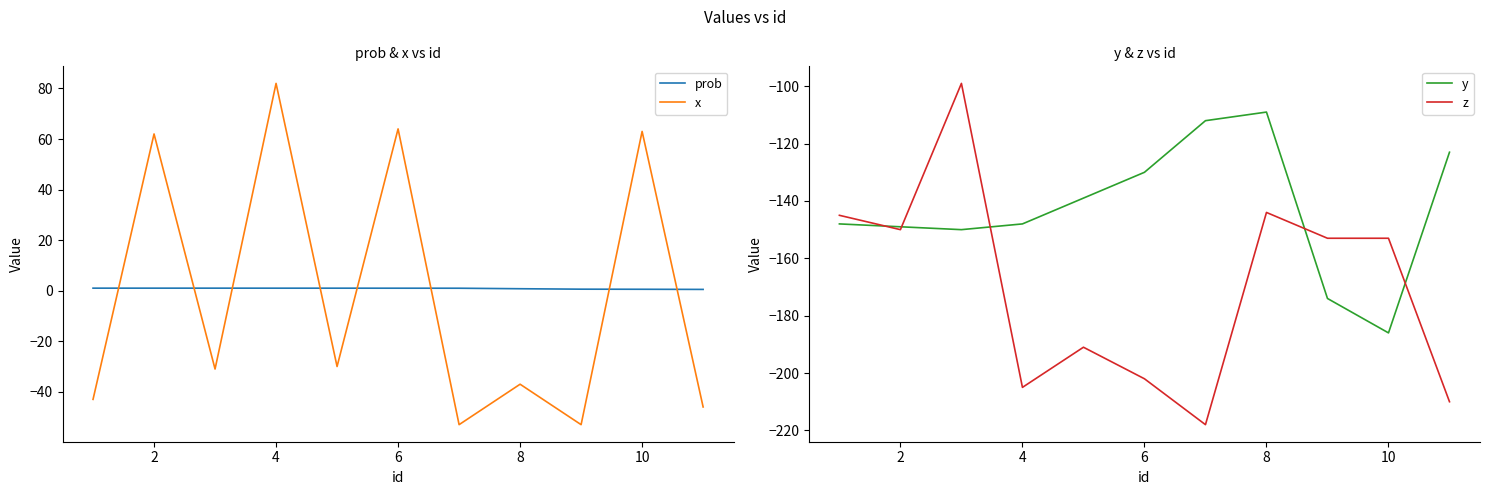

Reading left to right, transcribe all the data shown in this chart.

prob: 1.0	1.0	1.0	1.0	1.0	1.0	1.0	0.8	0.6	0.6	0.5
x: -43.0	62.0	-31.0	82.0	-30.0	64.0	-53.0	-37.0	-53.0	63.0	-46.0
y: -148.0	-149.0	-150.0	-148.0	-139.0	-130.0	-112.0	-109.0	-174.0	-186.0	-123.0
z: -145.0	-150.0	-99.0	-205.0	-191.0	-202.0	-218.0	-144.0	-153.0	-153.0	-210.0